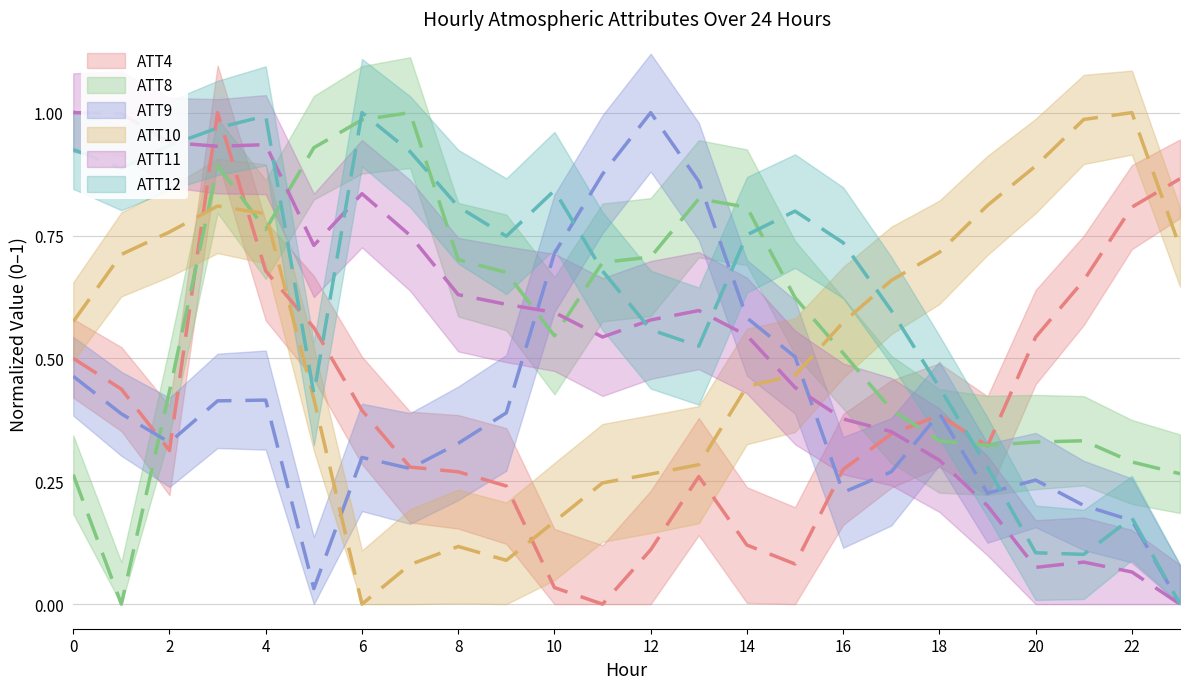

Where is ATT12 nearest to the value 0?

23